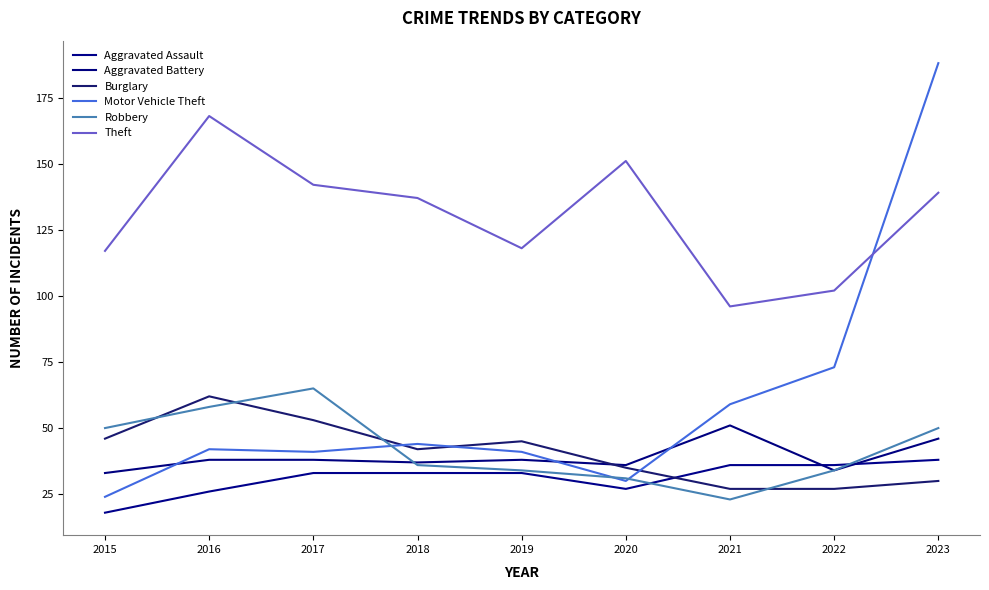

Between 2022 and 2017, which is larger?

2022